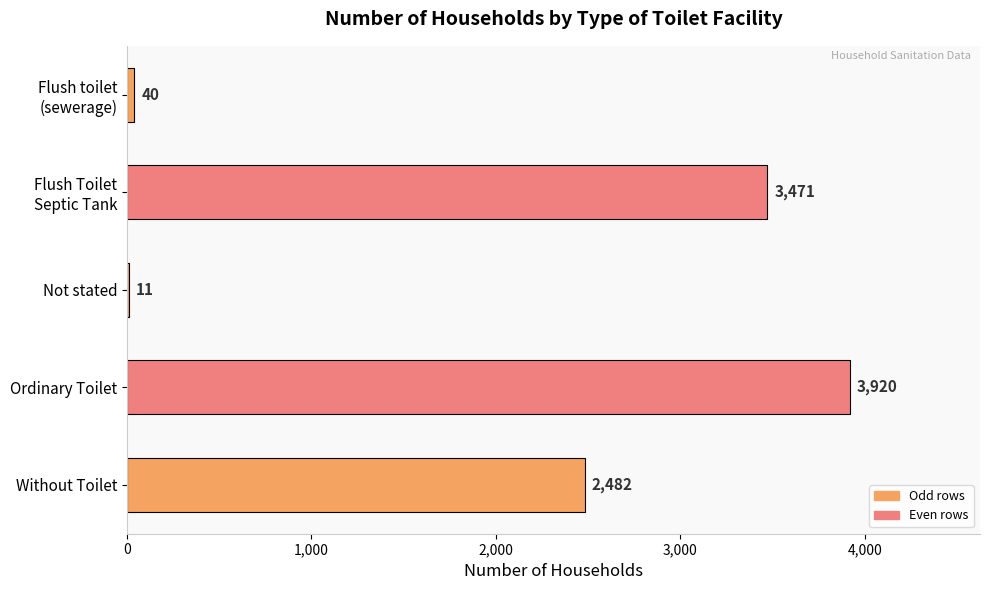

Is it true that the value at Ordinary Toilet is 3920?

True